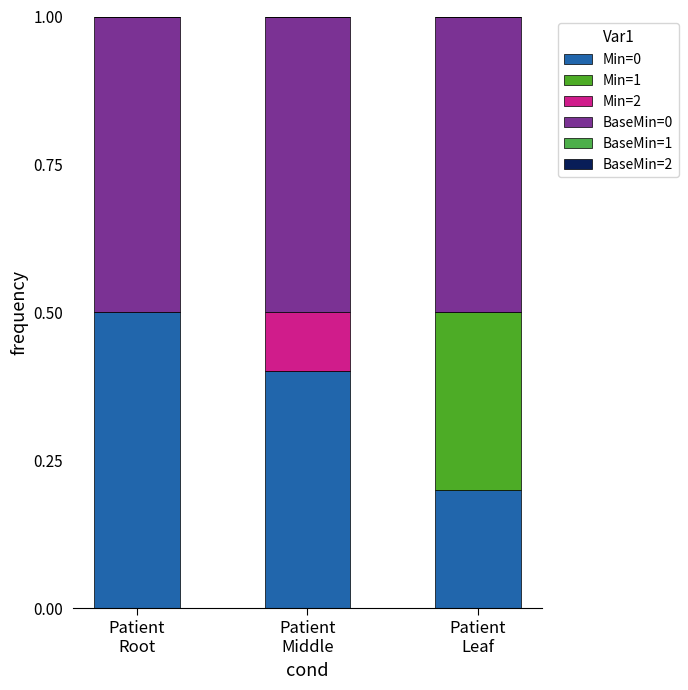

Are the bars grouped side by side (vs. stacked)?

No